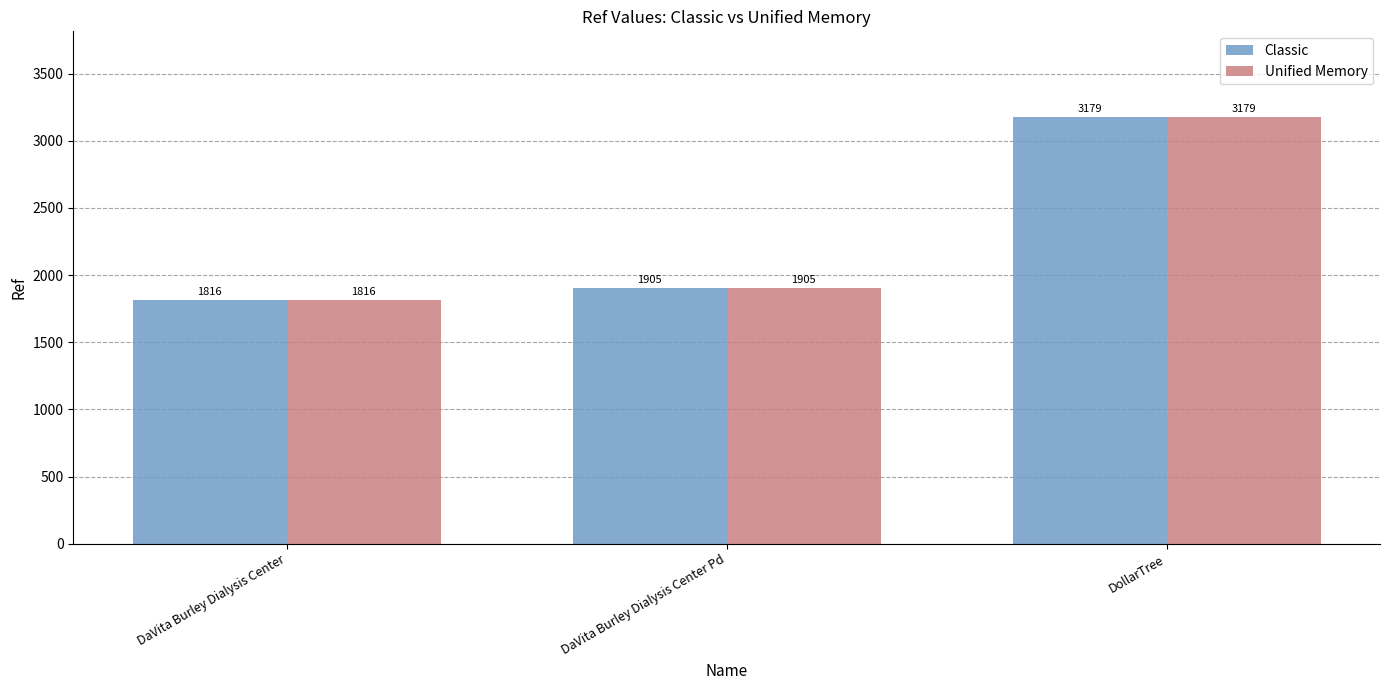

Which category has the lowest value across all series?

DaVita Burley Dialysis Center